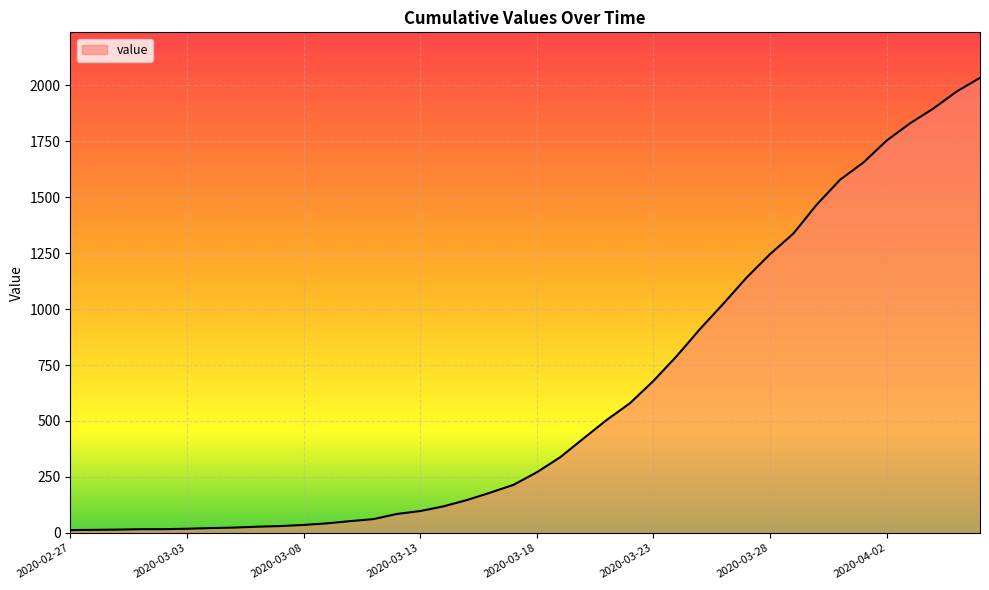

What is the difference between the maximum and minimum values?

2019